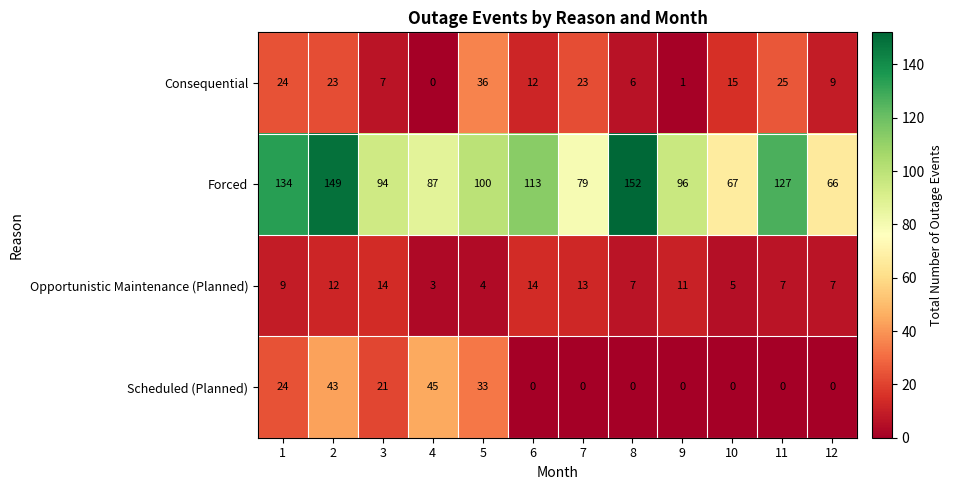

What is the difference between the maximum and minimum values in the Consequential series?

36